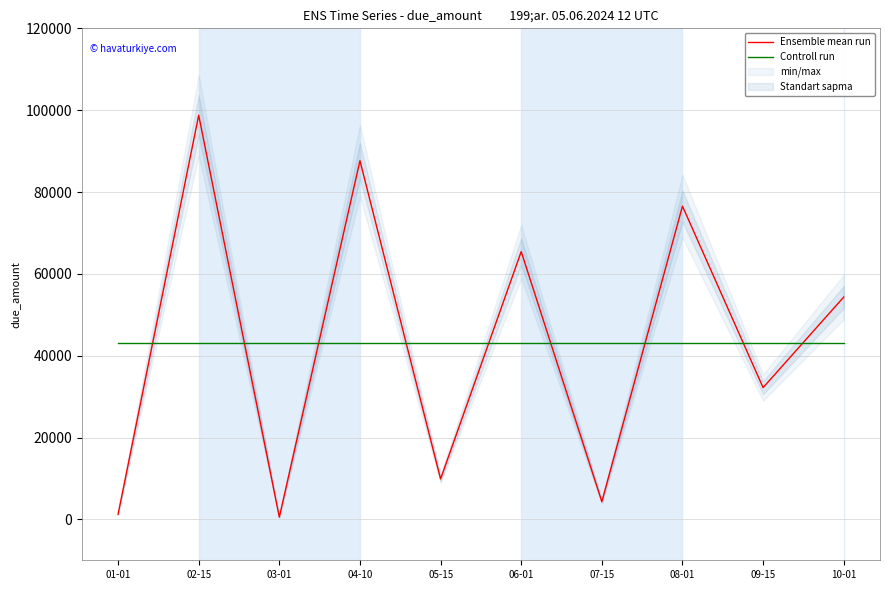

At which label does Controll run reach its minimum?

01-01